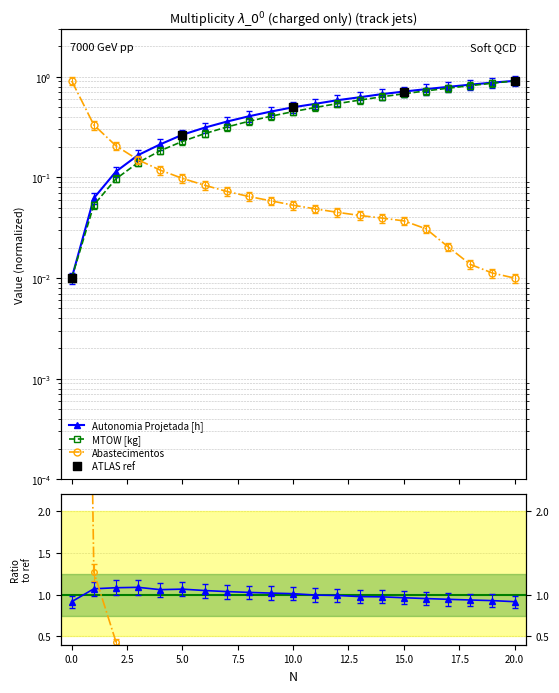

At how many categories does at least one series exceed 0?

21